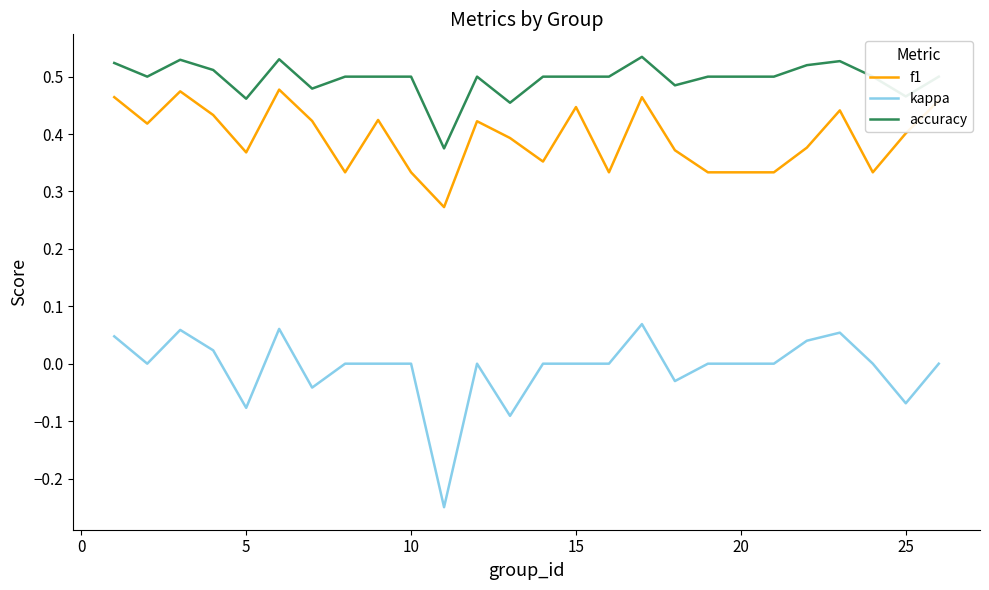

List the series in order of their peak value, lowest first.

kappa, f1, accuracy